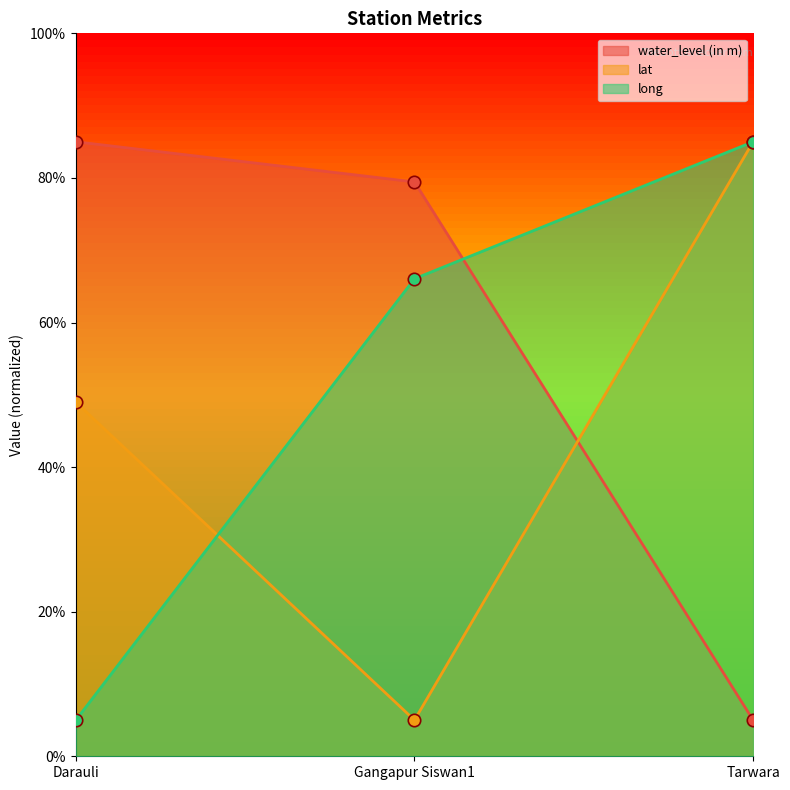

What are all the series names shown in the legend?

water_level (in m), lat, long